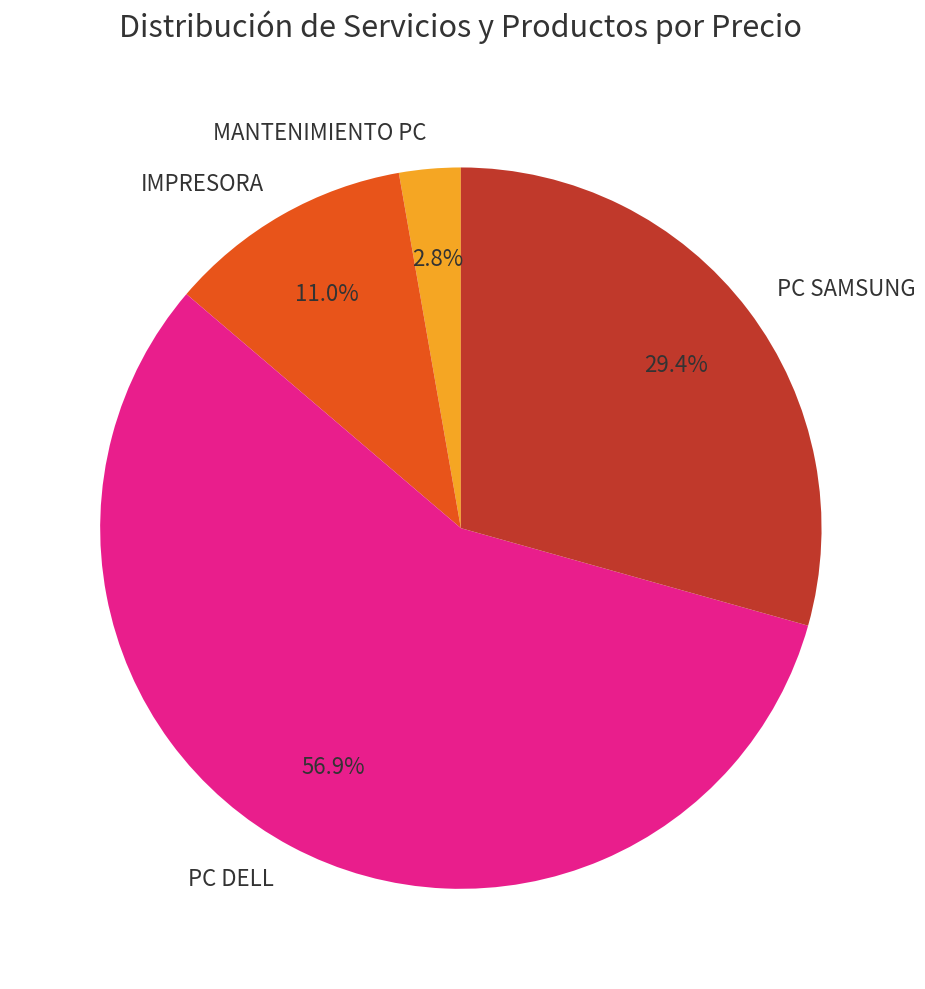

Which category has the biggest portion of the pie?

PC DELL